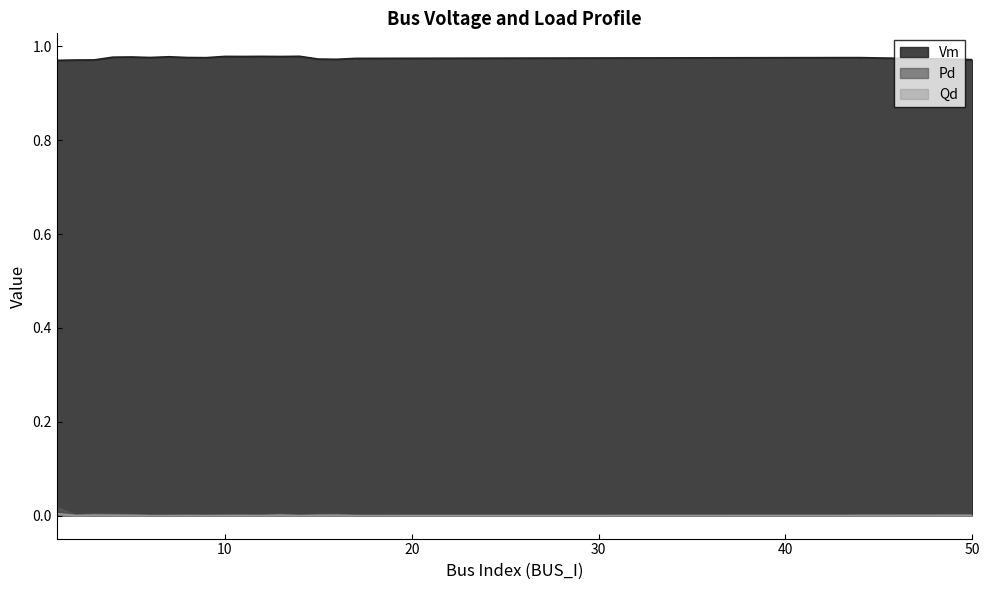

Which series has the largest total across all categories?

Vm